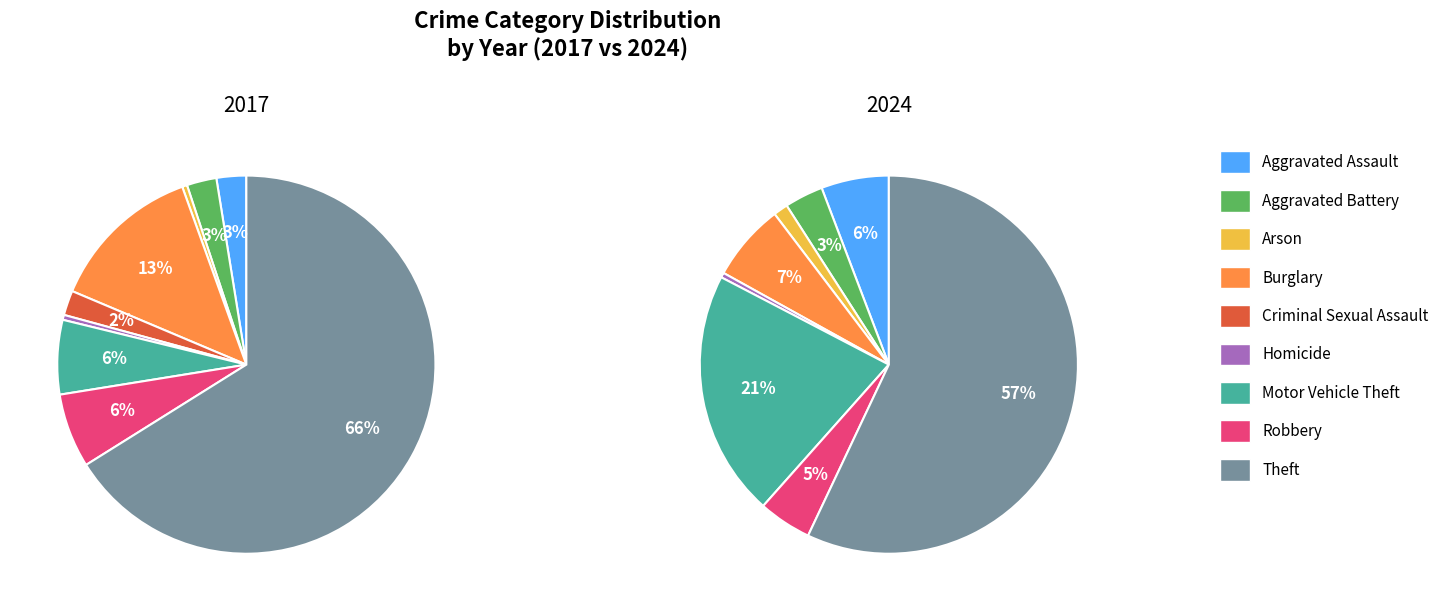

To the nearest percent, what is the average slice percentage?

11%